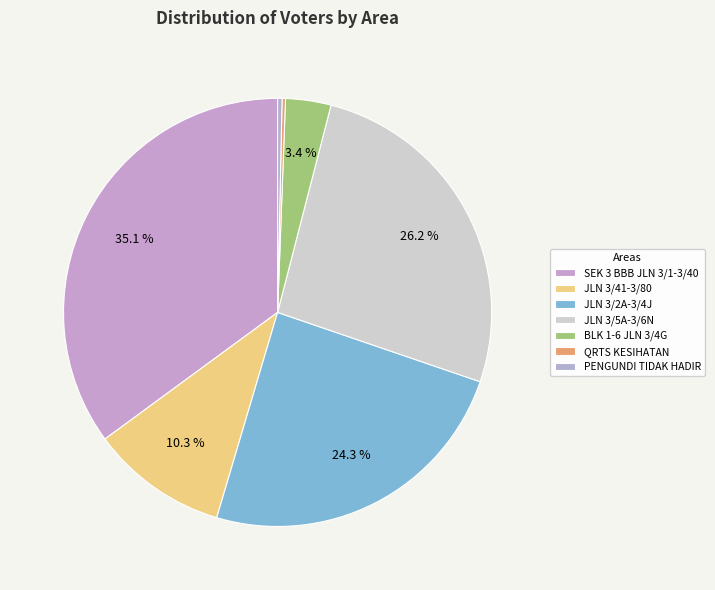

To the nearest percent, what is the average slice percentage?

14%